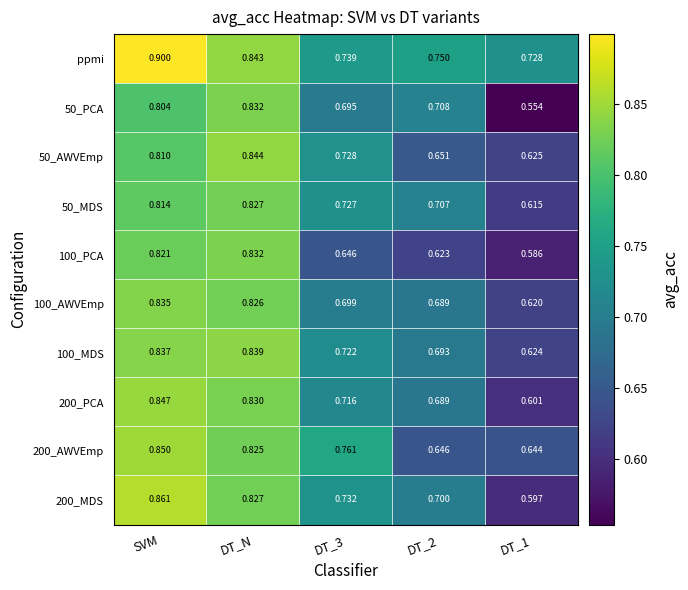

Which category has the highest value in the 100_PCA series?

DT_N